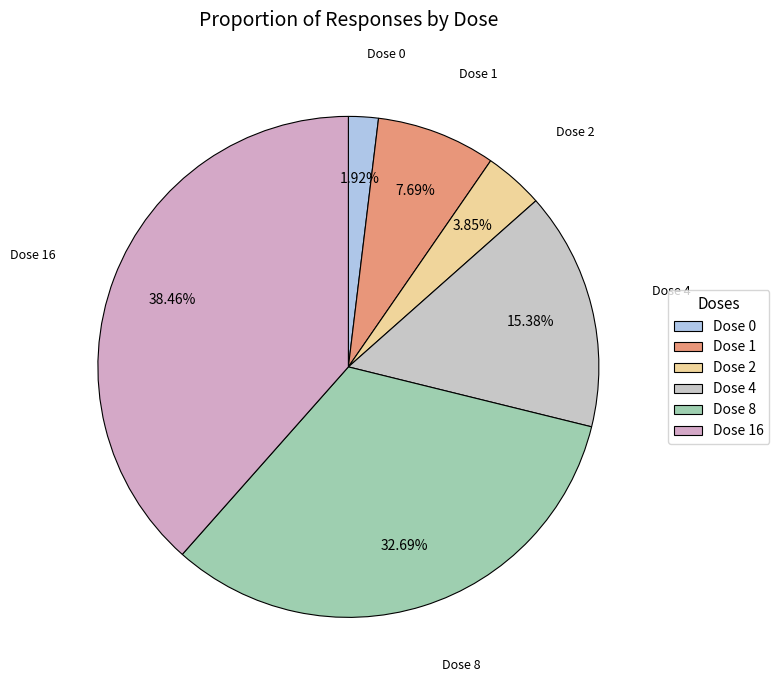

What is the ratio of the value at Dose 0 to the value at Dose 2?

0.5